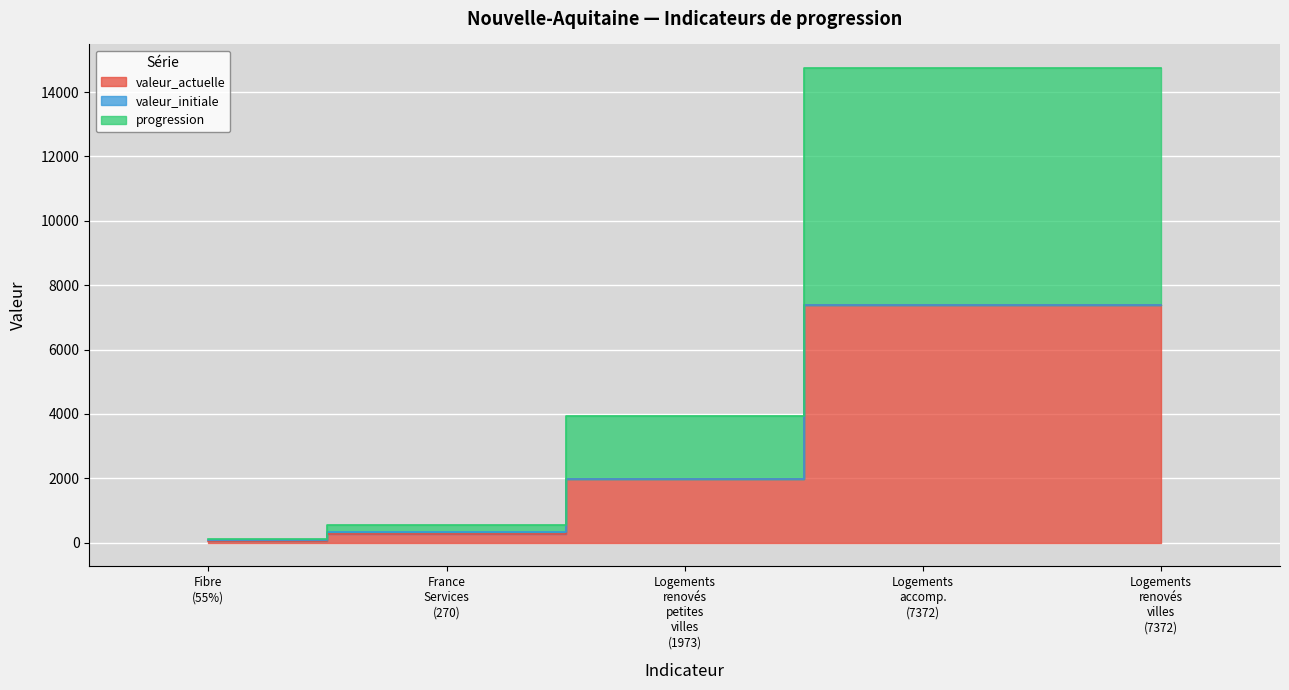

What is the smallest value displayed?

55